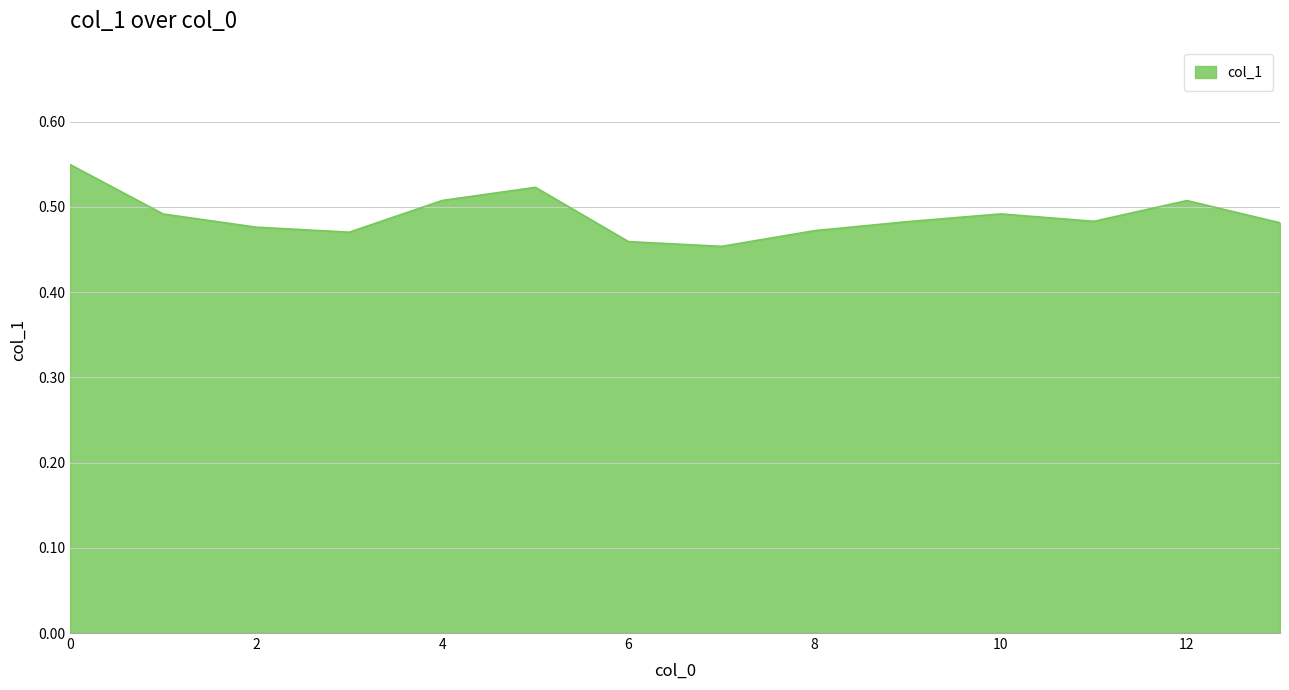

How many lines are shown in the chart?

1